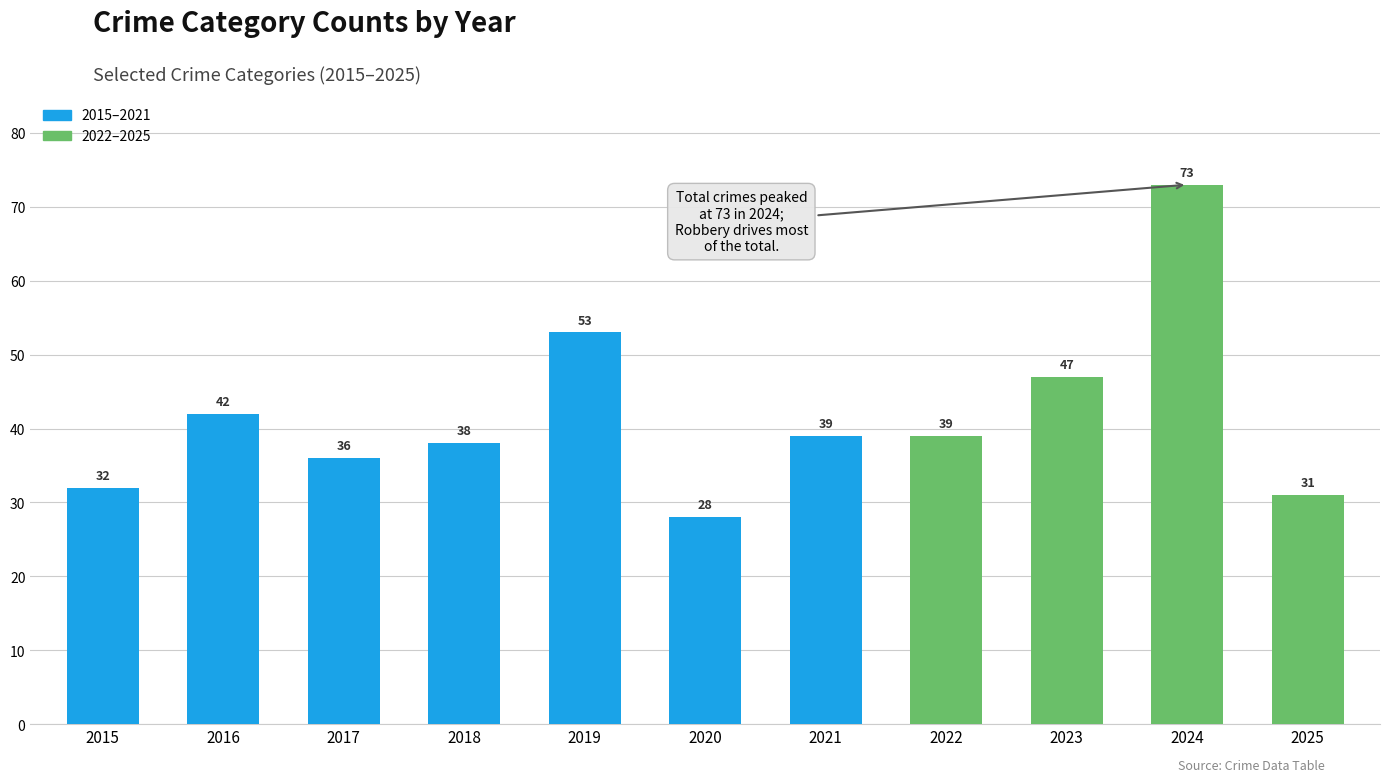

How many data points does each series have?

11